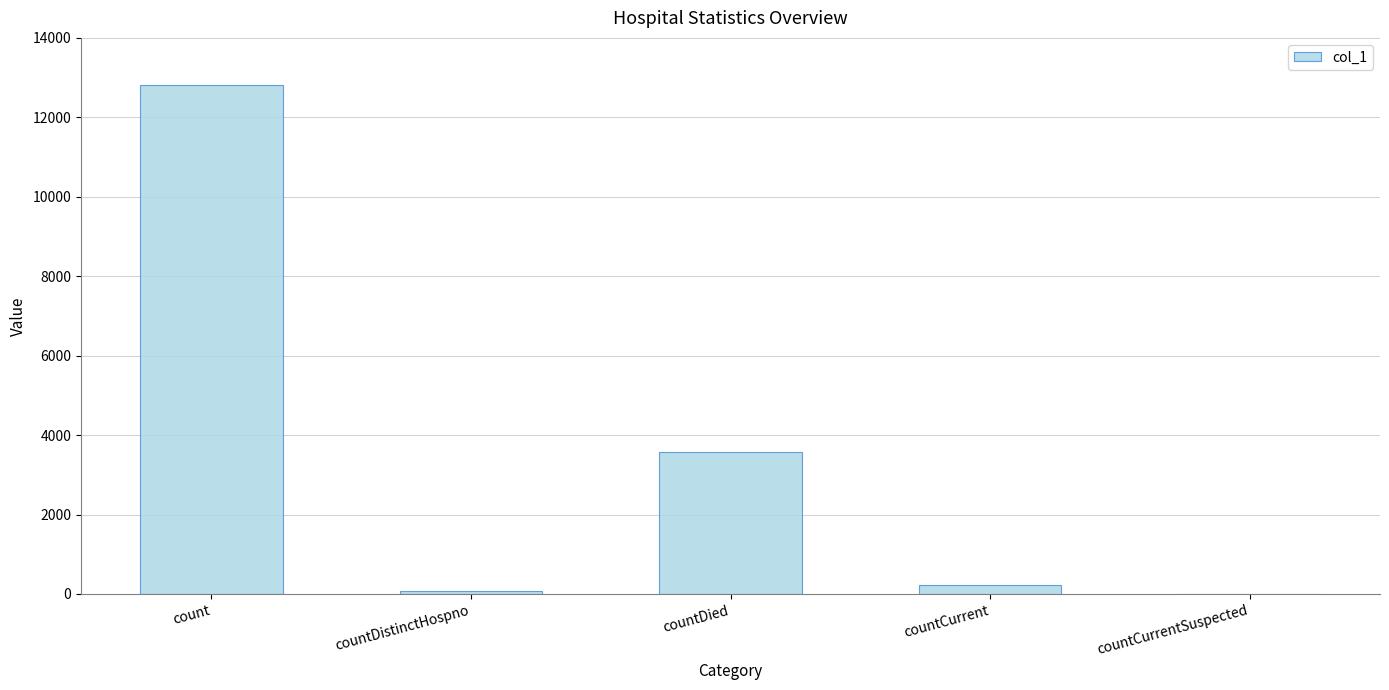

Is it true that the value at countDied is 4974?

False